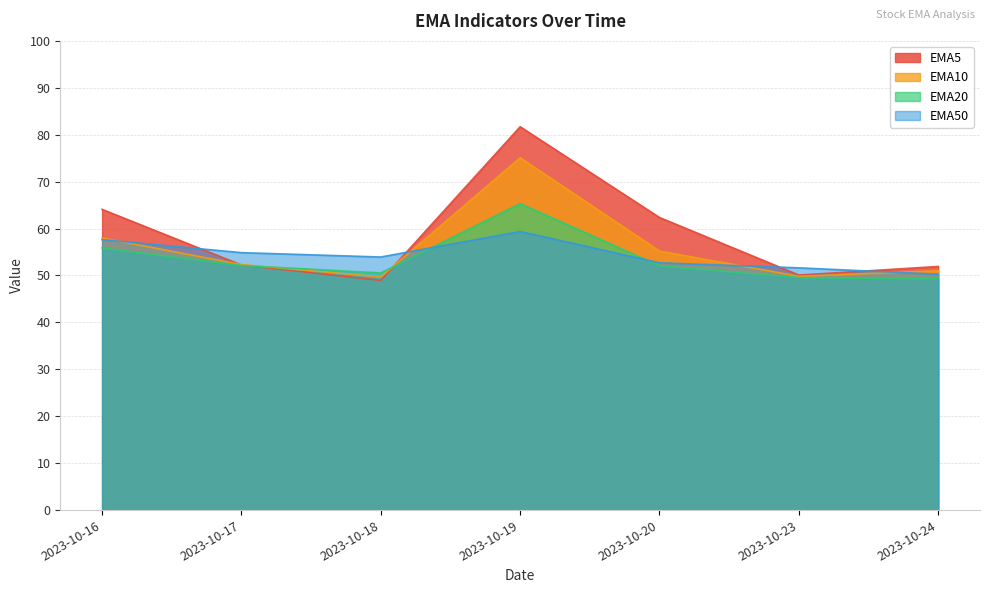

At which label does EMA10 reach its minimum?

2023-10-18